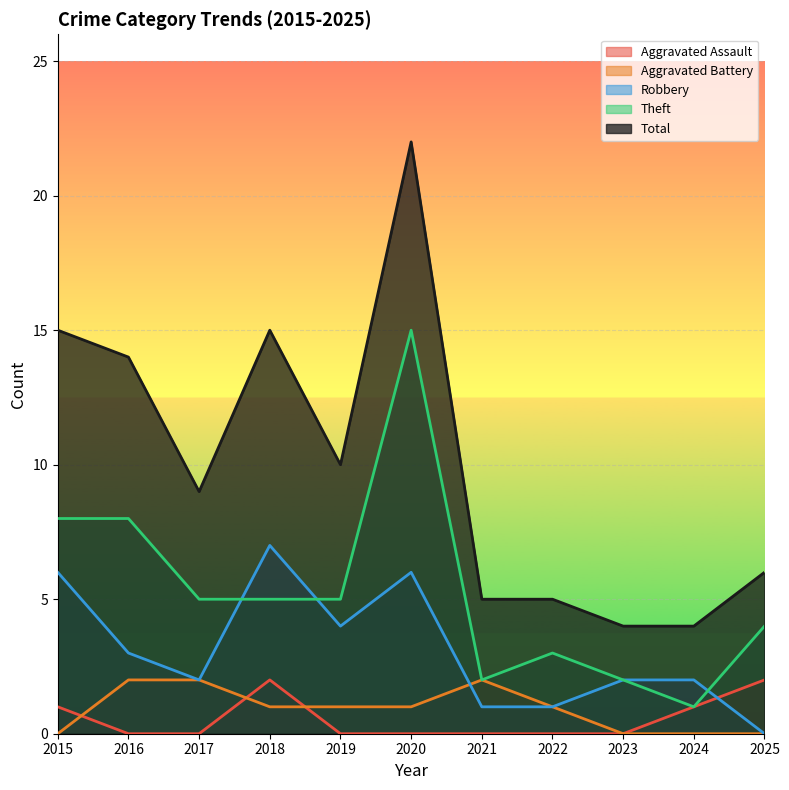

Count the Aggravated Assault values in the range 0 to 1.

9